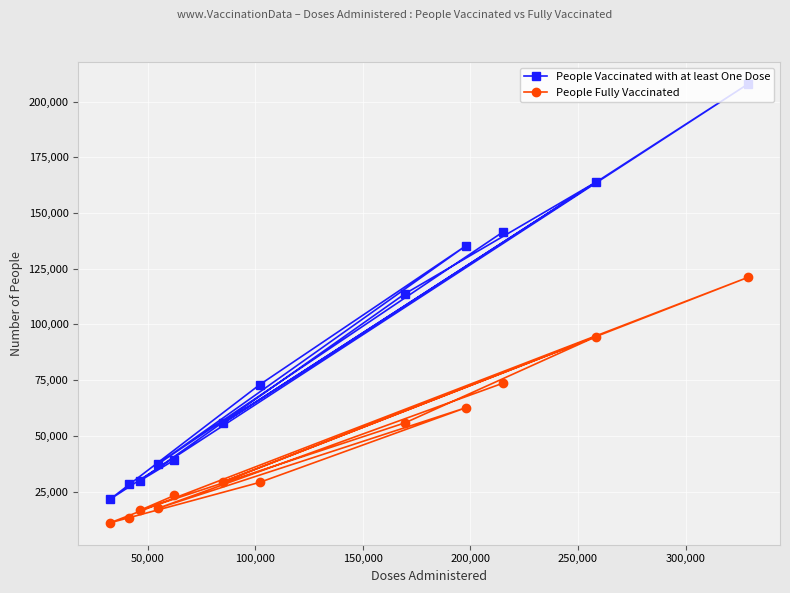

In People Fully Vaccinated, how many points are higher than both neighbors (excluding endpoints)?

3